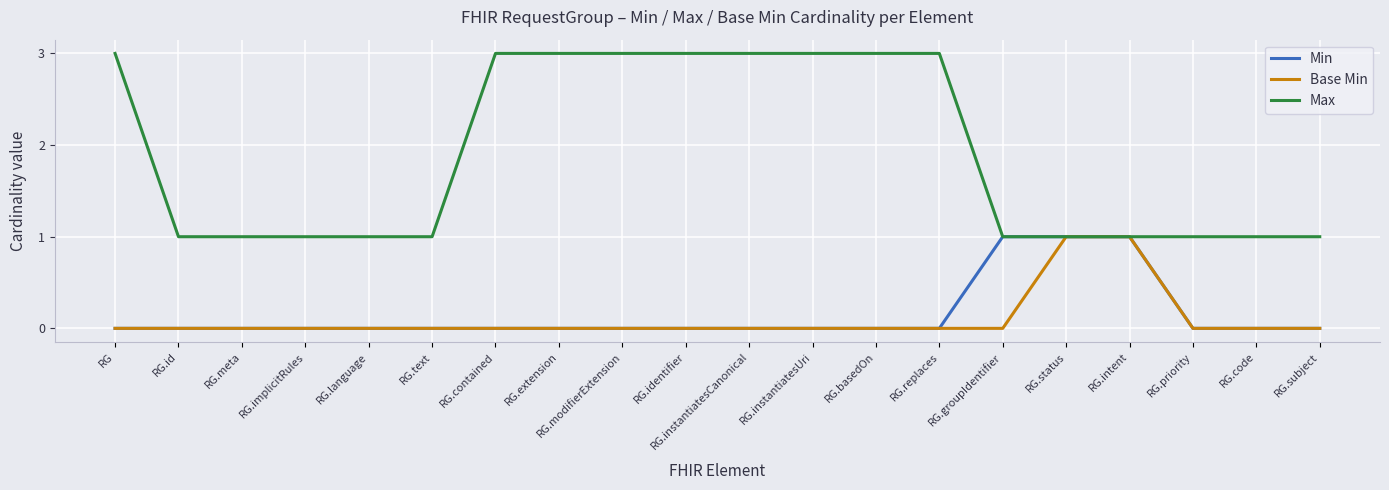

What are all the series names shown in the legend?

Min, Base Min, Max